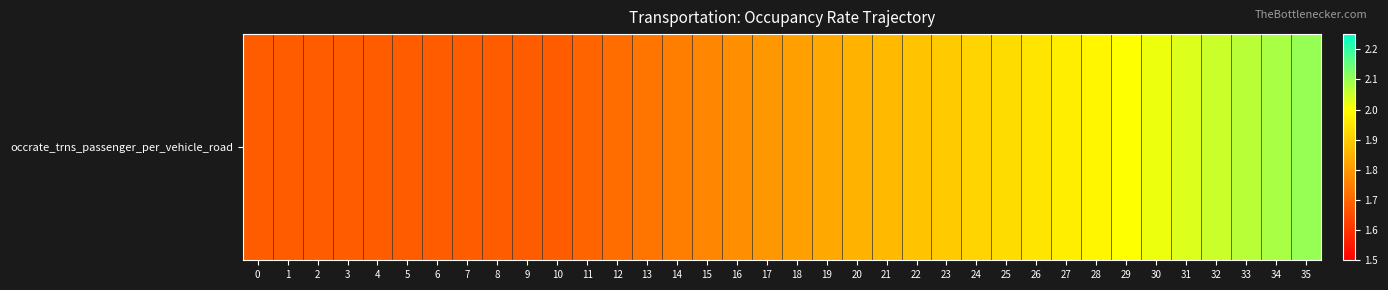

Is it true that the value at 5 is 0.7?

False